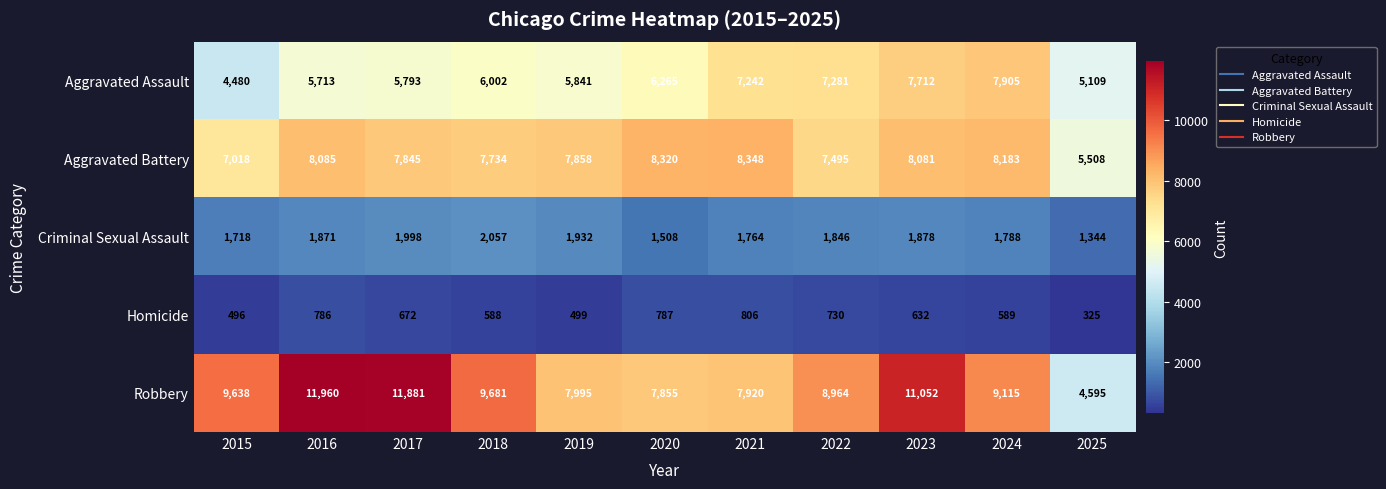

Count the number of categories in the chart.

11